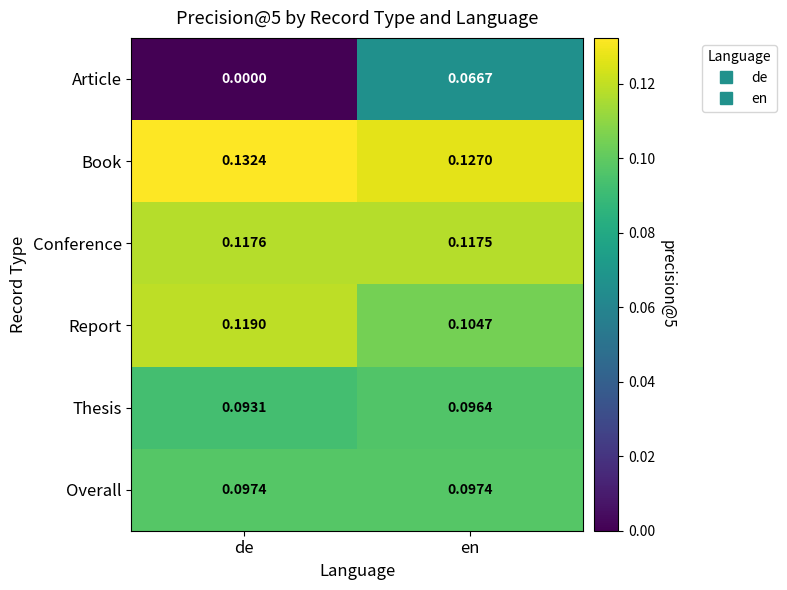

Which series has the widest spread of values?

Article